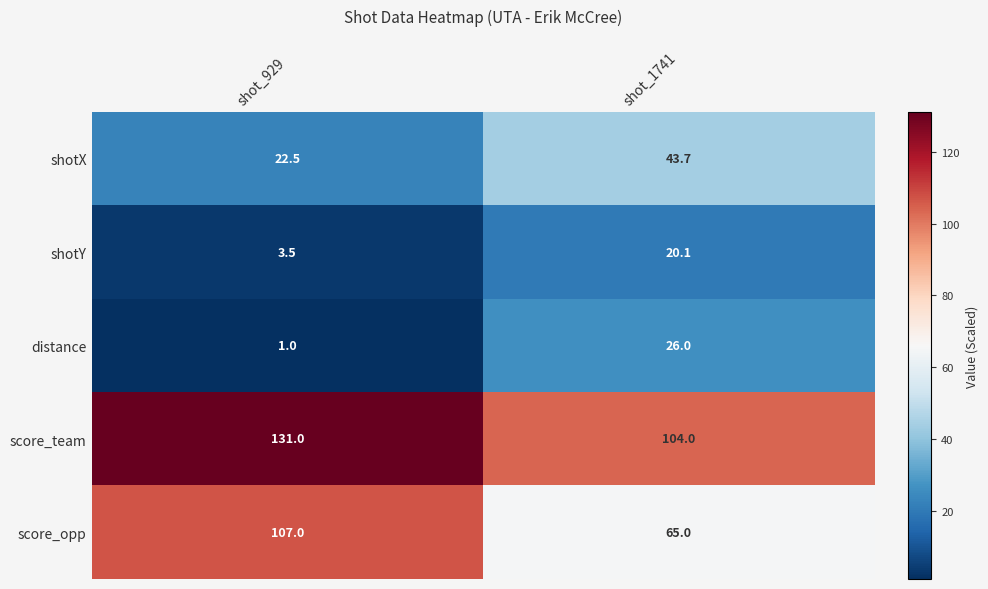

Reading right to left, transcribe all the data shown in this chart.

shotX: shot_1741=43.7	shot_929=22.5
shotY: shot_1741=20.1	shot_929=3.5
distance: shot_1741=26.0	shot_929=1.0
score_team: shot_1741=104.0	shot_929=131.0
score_opp: shot_1741=65.0	shot_929=107.0